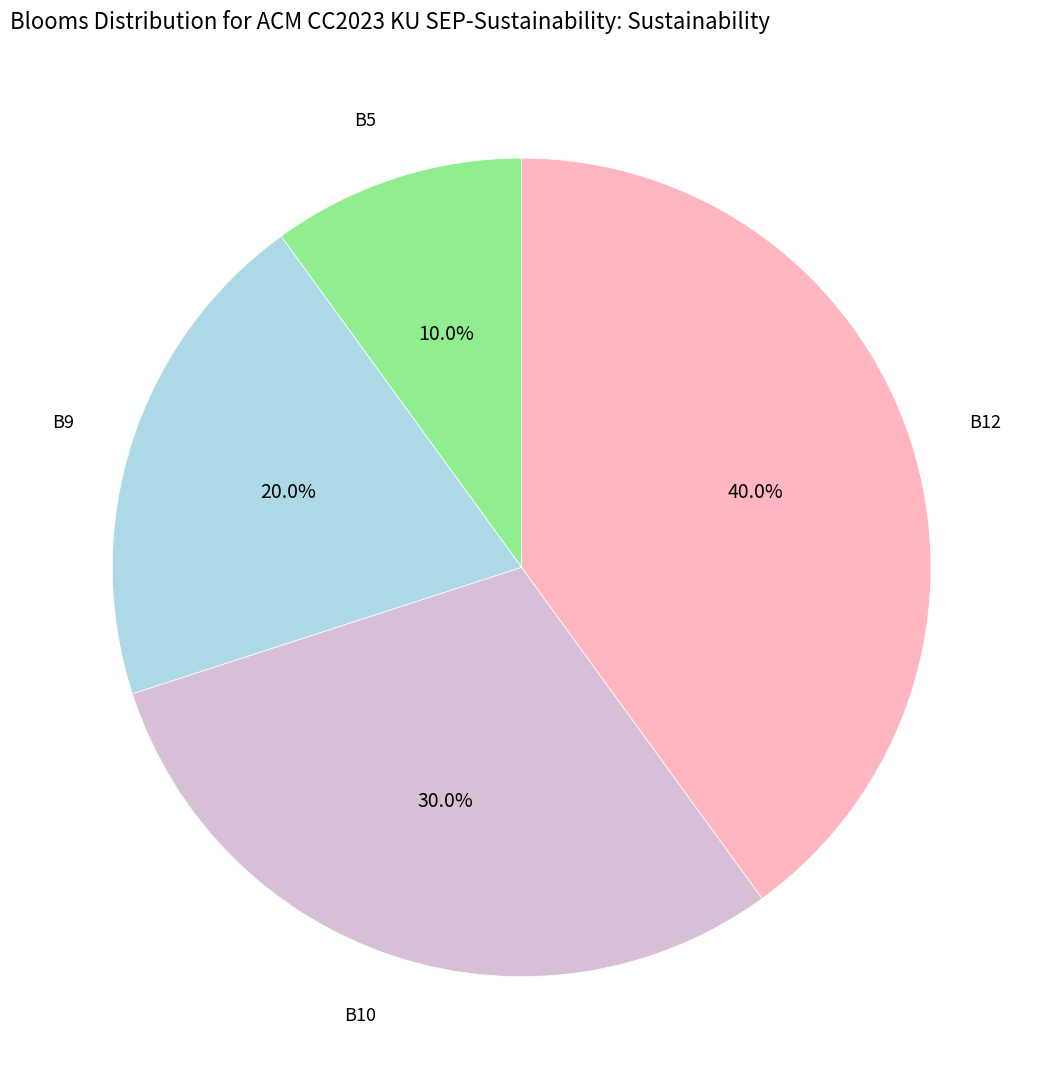

Does any single category account for the majority?

No